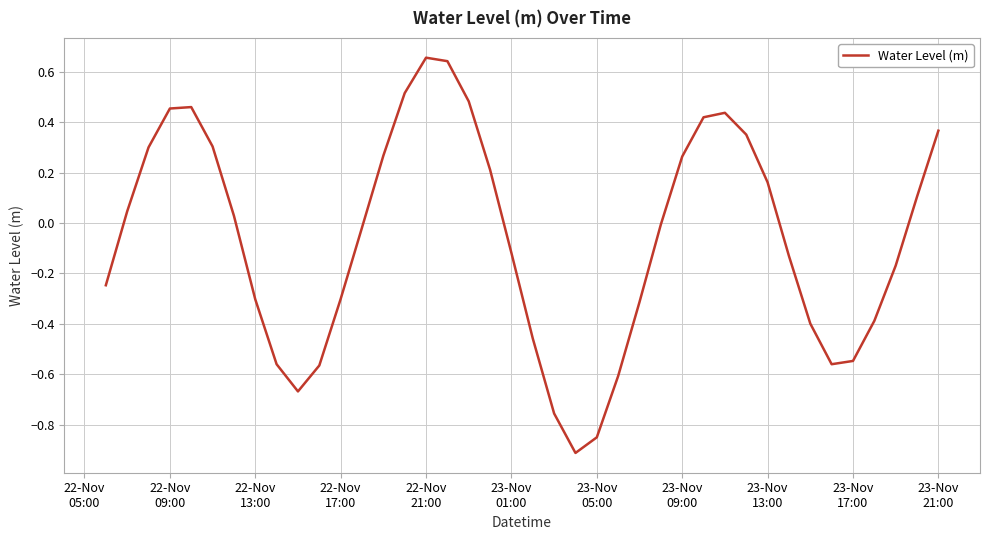

What is the difference between the maximum and minimum values?

1.6